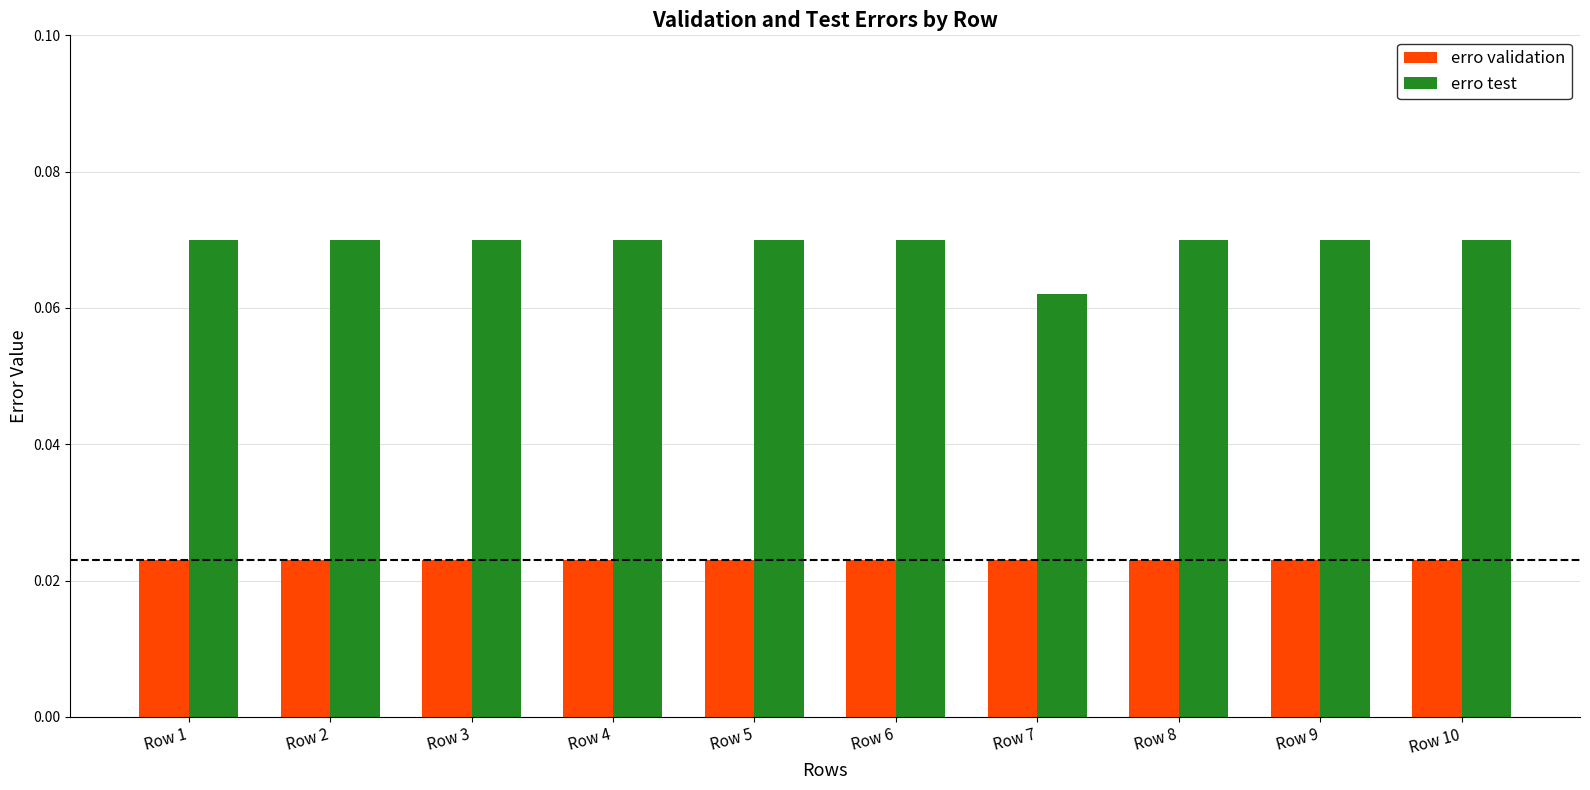

Count the erro test values in the range 0 to 1.

10